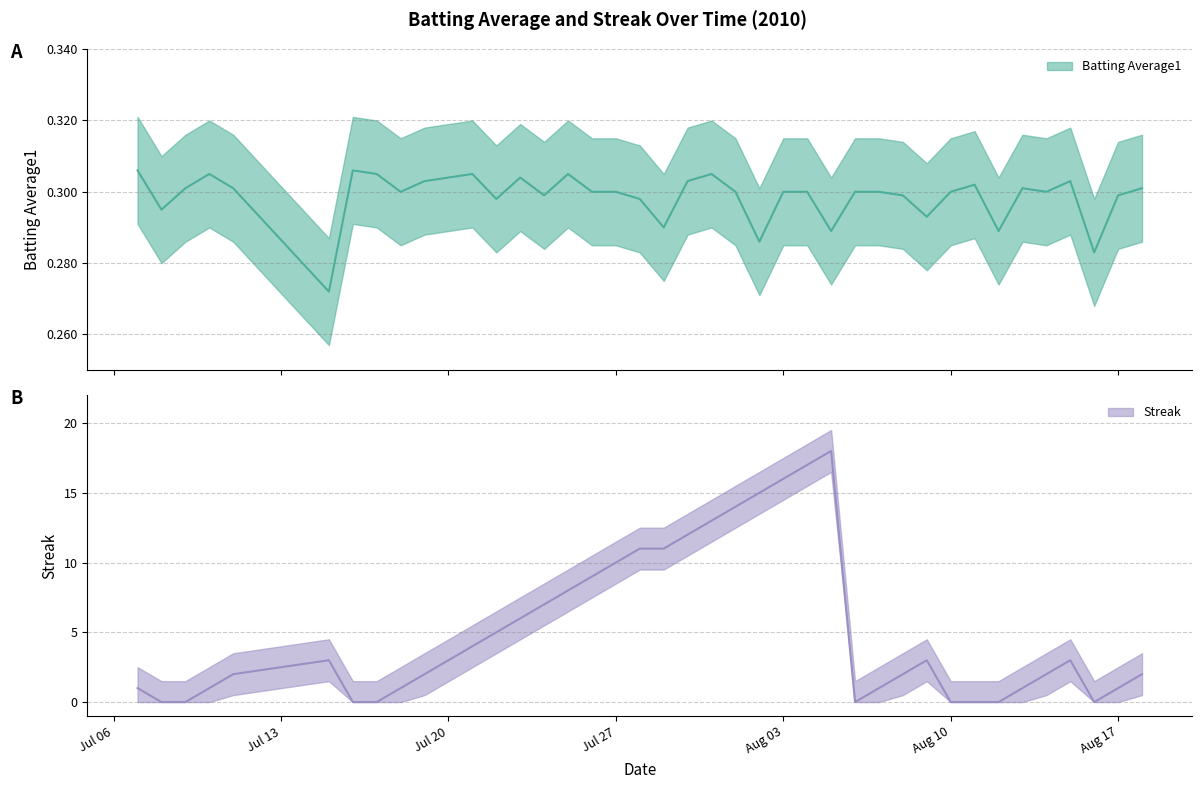

How many lines are shown in the chart?

2